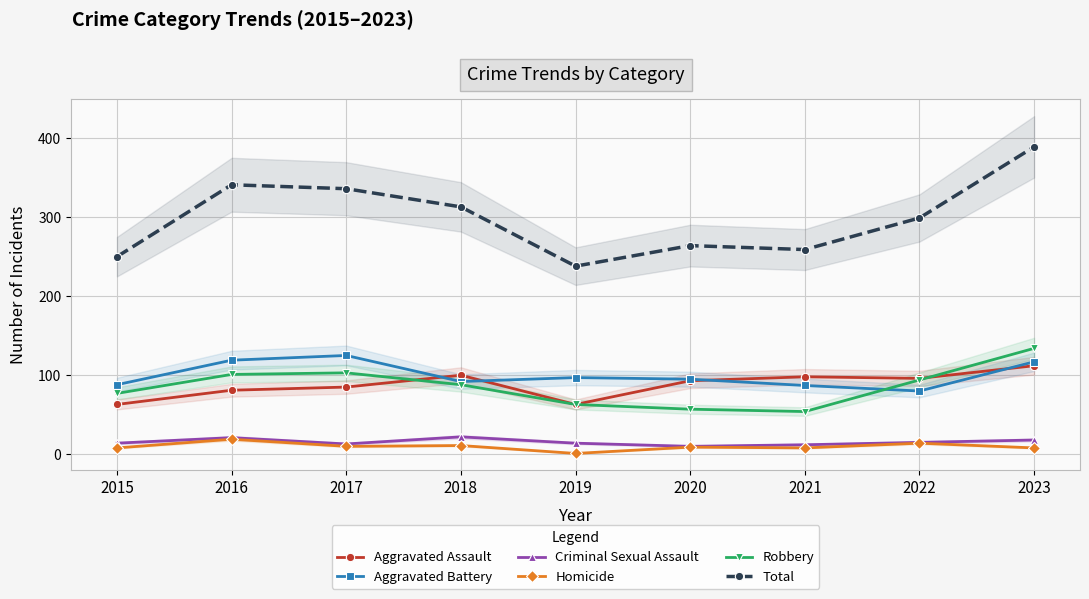

Reading left to right, list all the values displayed in this chart.

Aggravated Assault: 63	81	85	100	63	93	98	96	112
Aggravated Battery: 88	119	125	92	97	95	87	80	117
Criminal Sexual Assault: 14	21	13	22	14	10	12	15	18
Homicide: 8	19	10	11	1	9	8	14	8
Robbery: 77	101	103	88	63	57	54	94	134
Total: 250	341	336	313	238	264	259	299	389